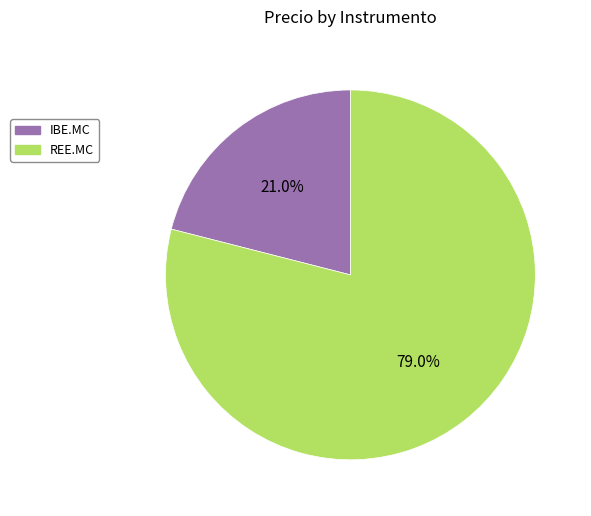

How many segments does this pie chart have?

2